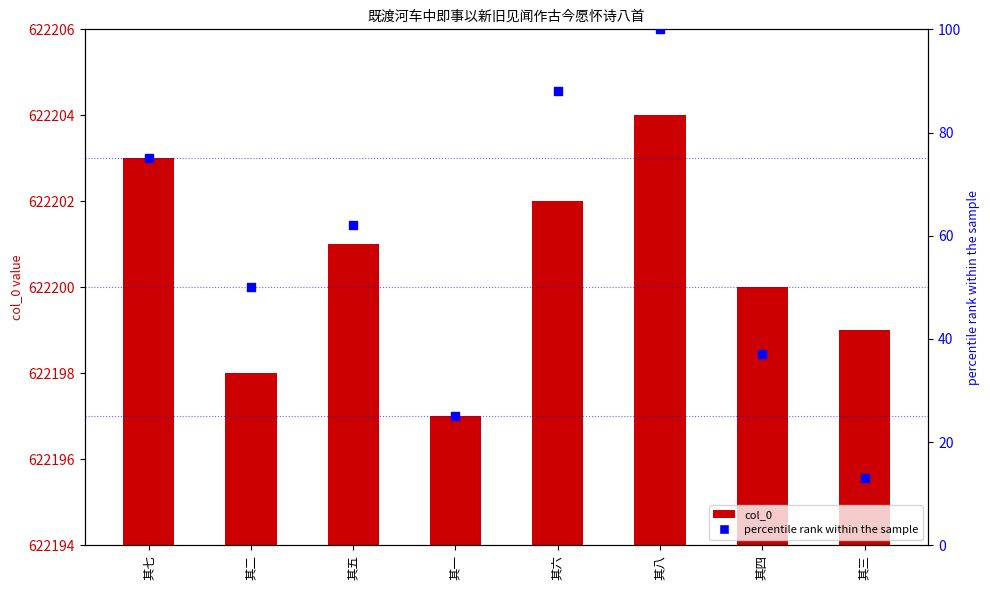

Which series contains the lowest Y value?

percentile rank within the sample